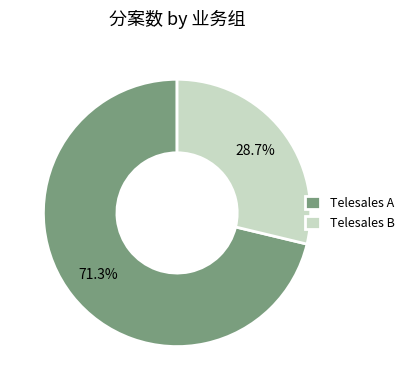

Rank the categories by value from highest to lowest.

Telesales A, Telesales B